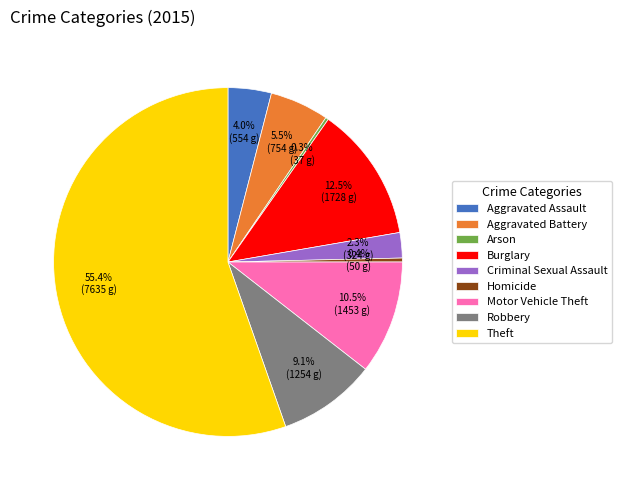

Which category has the biggest portion of the pie?

Theft